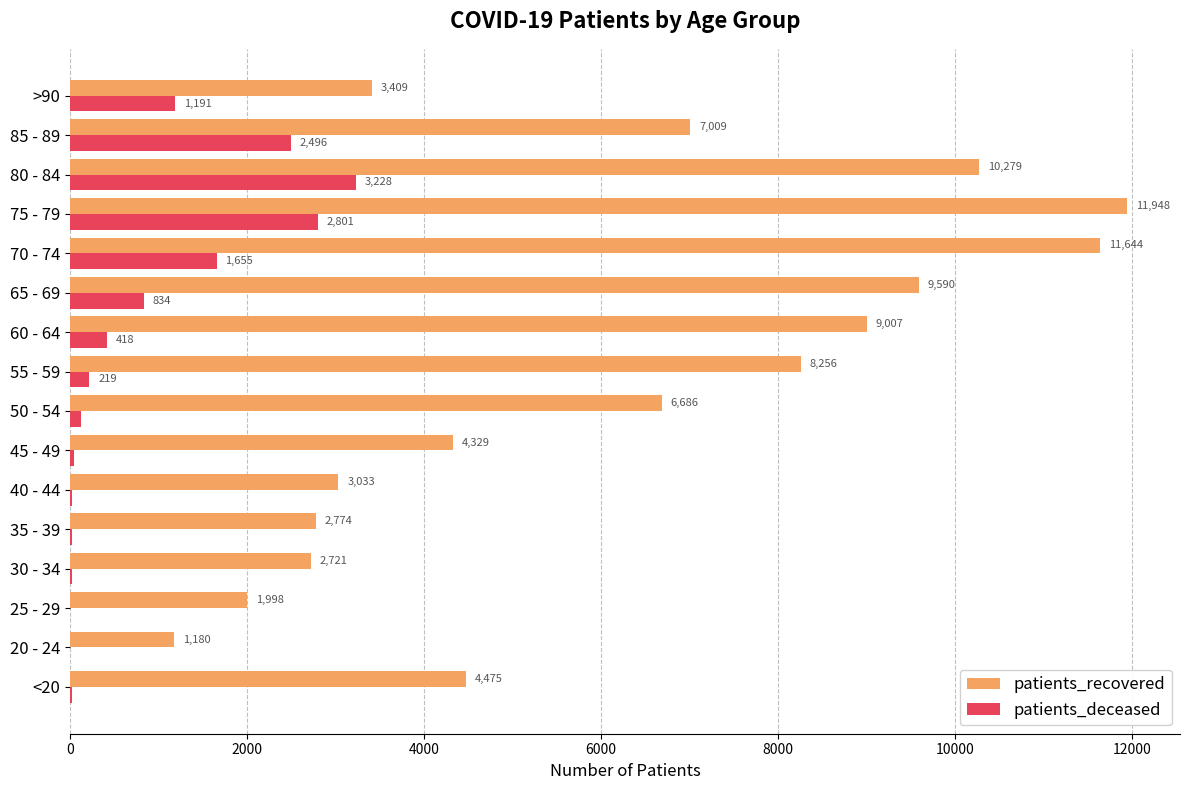

What value does the patients_recovered series have at 40 - 44?

3033